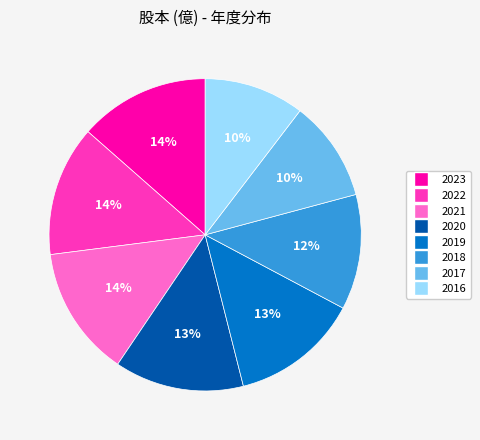

To the nearest percent, what percentage of the pie is 2023?

14%